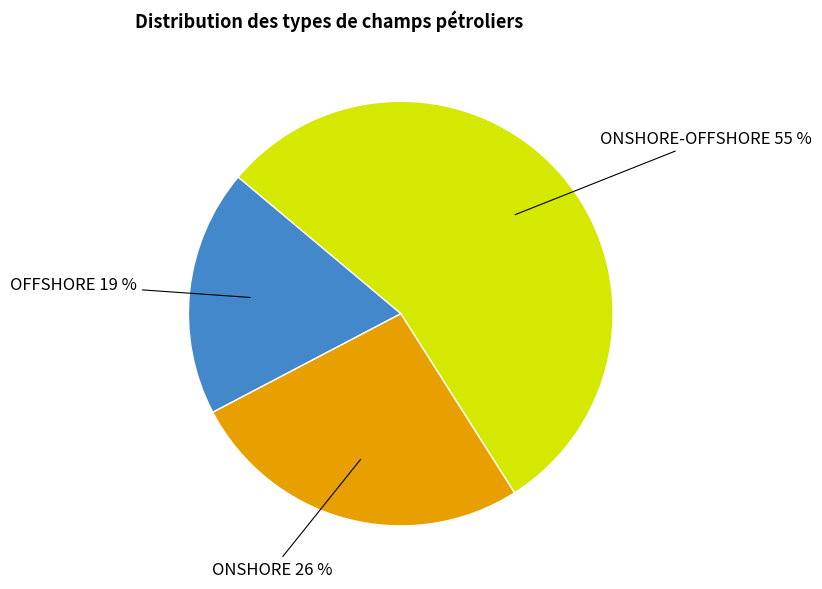

To the nearest percent, what is the difference between the largest and smallest slice percentages?

36%